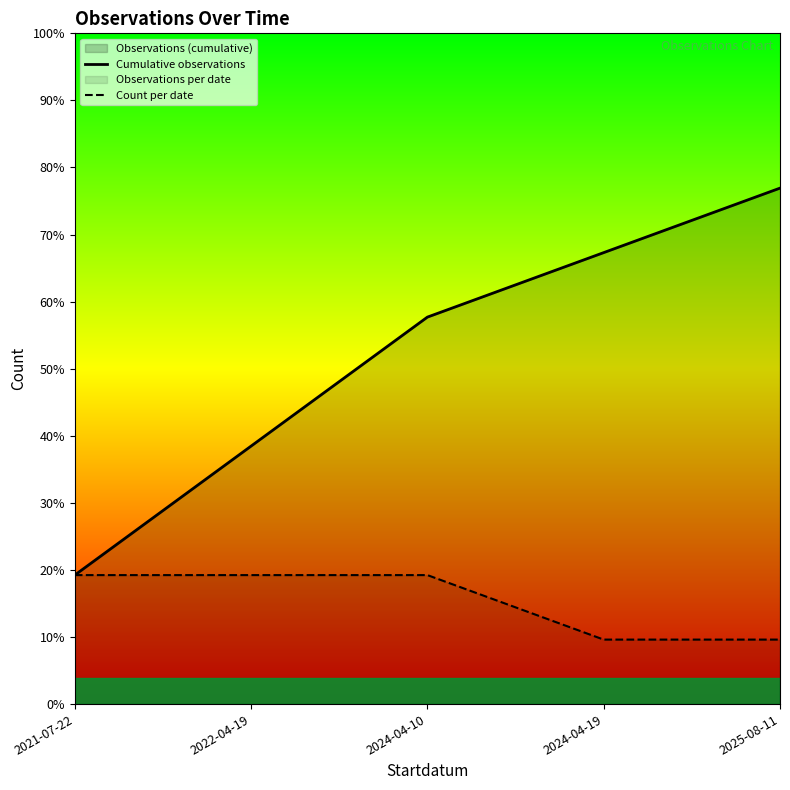

What is the total value across all series at 2022-04-19?

6